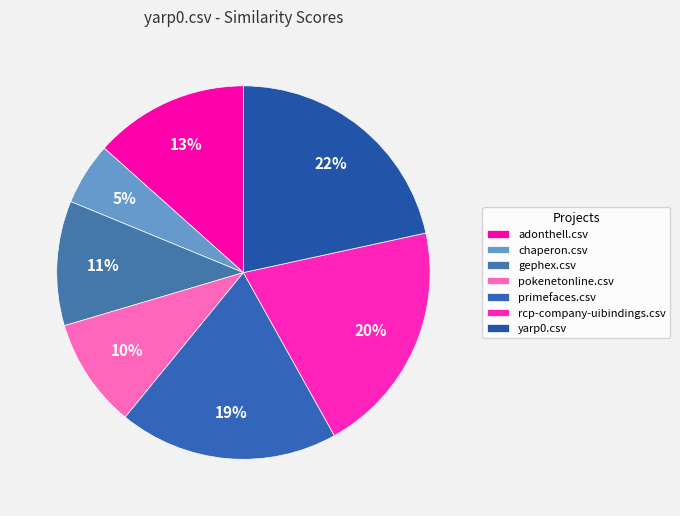

What portion of the pie excludes adonthell.csv?

86.6%